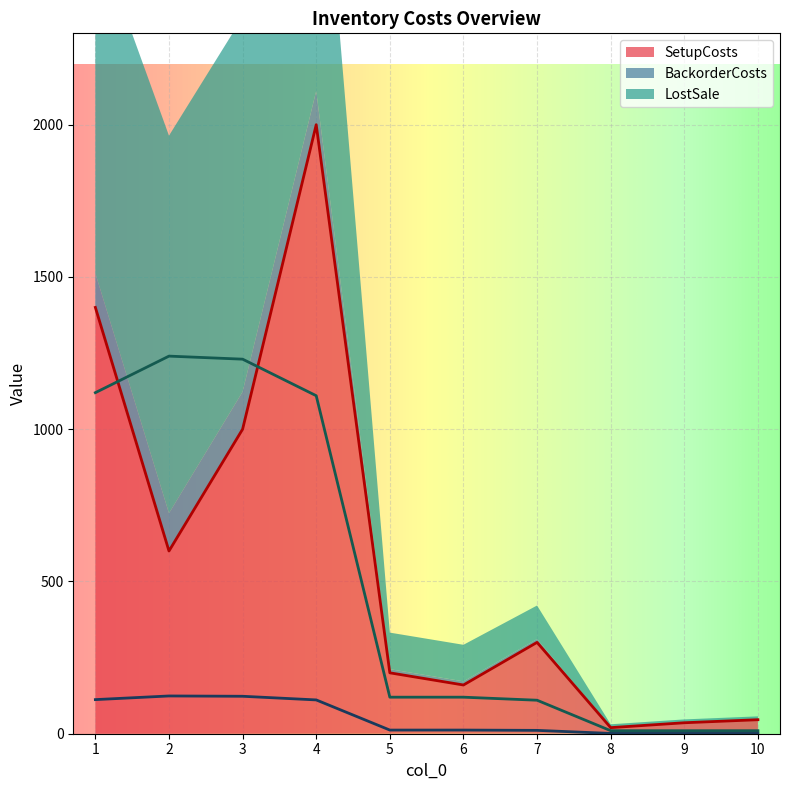

Reading left to right, list all the values displayed in this chart.

SetupCosts: 1=1400	2=600	3=1000	4=2000	5=200	6=160	7=300	8=20	9=36	10=46
BackorderCosts: 1=112	2=124	3=123	4=111	5=12	6=12	7=11	8=1	9=1	10=1
LostSale: 1=1120	2=1240	3=1230	4=1110	5=120	6=120	7=110	8=10	9=10	10=10